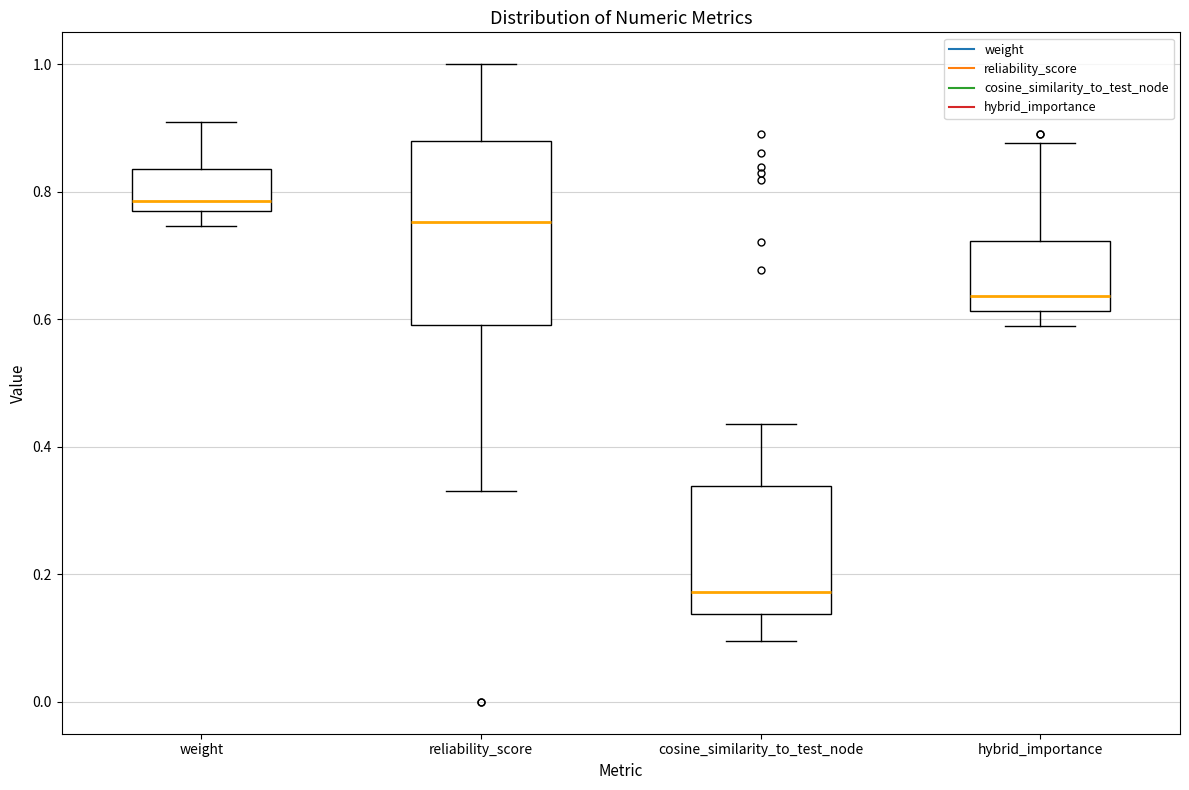

Where is the upper edge of the box for weight on the y-axis? The values are not printed on the chart, so give them approximately, as read against the axis.

0.84